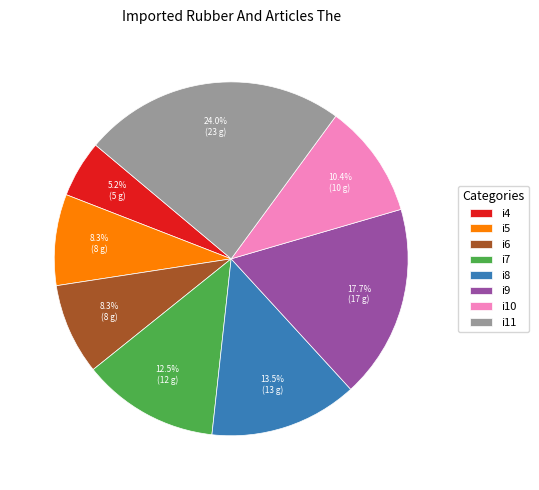

To the nearest percent, what is the difference between the i7 and i5 slice percentages?

4%